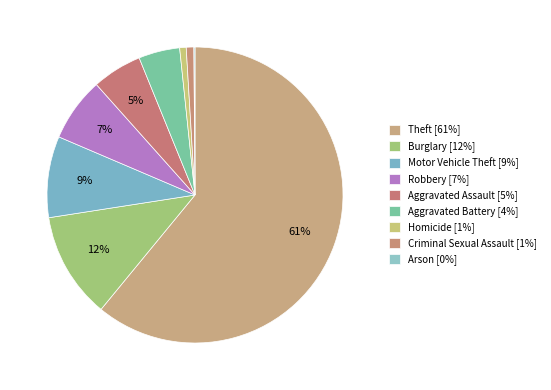

What percentage do Aggravated Assault and Homicide together represent?

6.2%